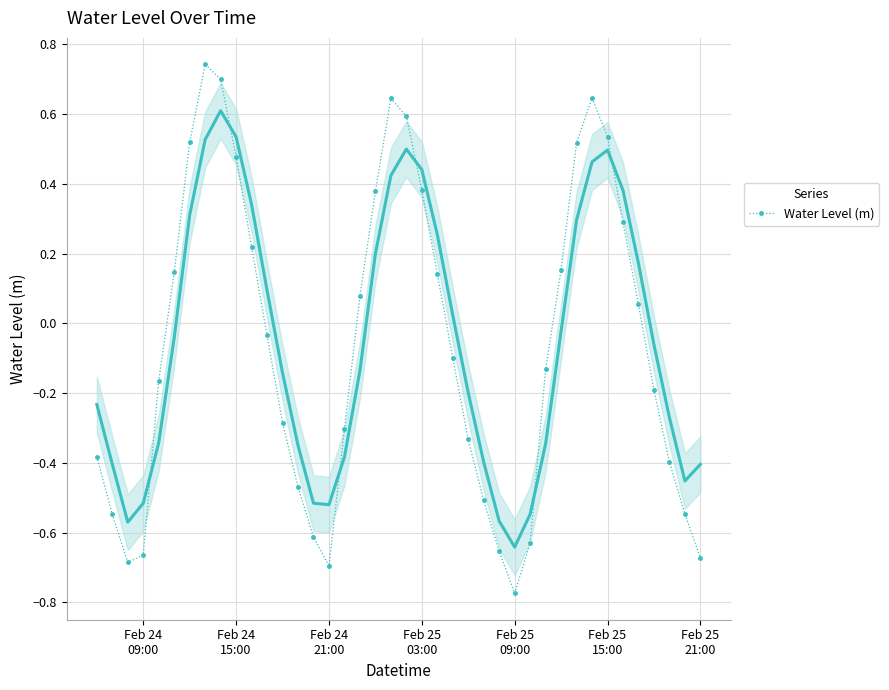

What is the difference between the maximum and minimum values?

1.5